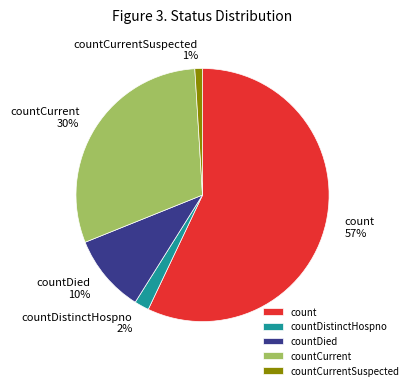

The count slice represents 57% of the pie. True or false?

True